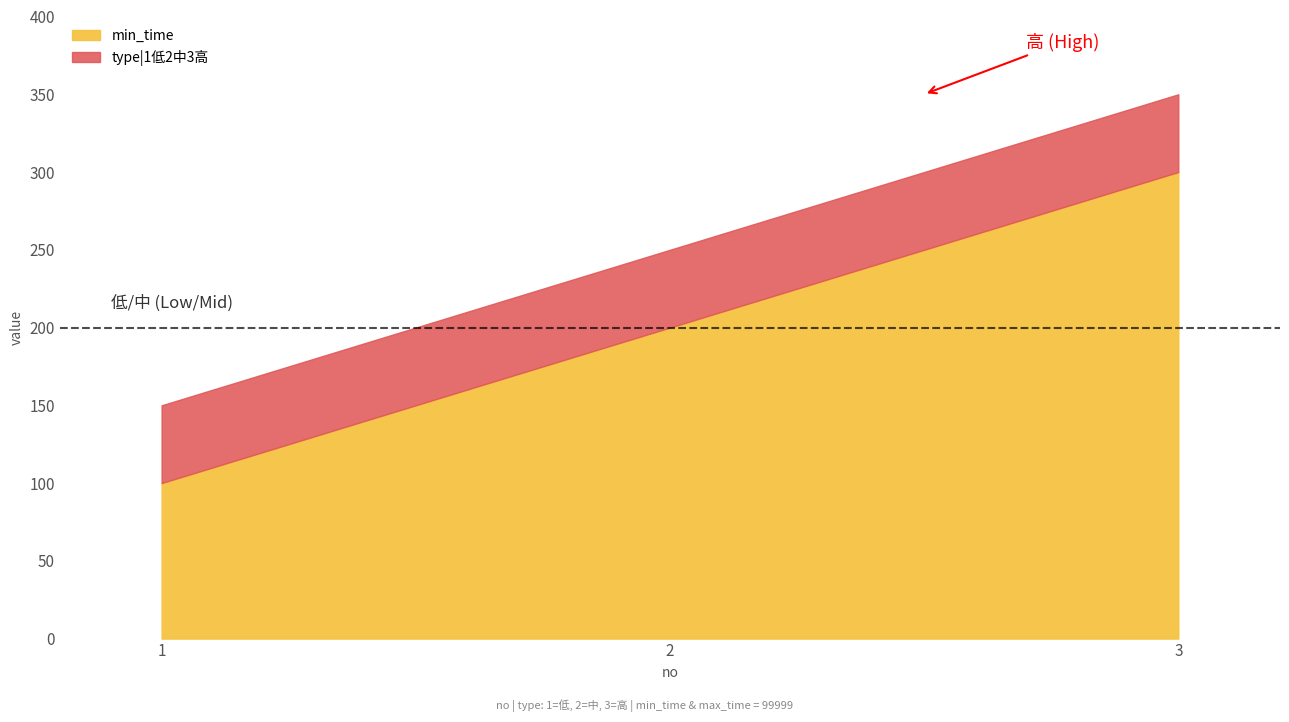

How many lines are shown in the chart?

2